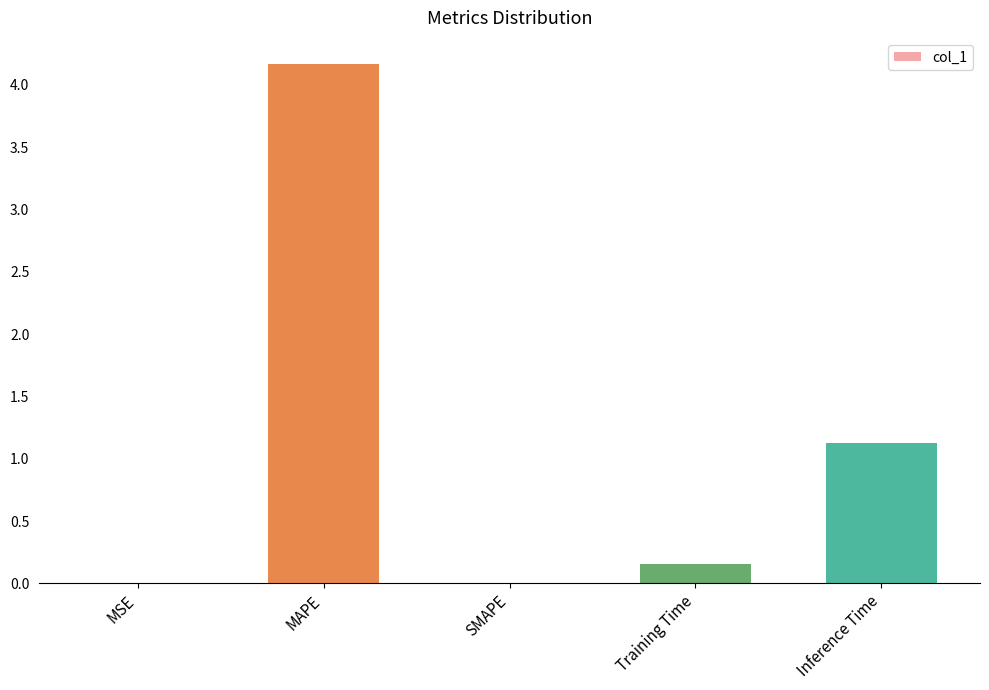

Between Inference Time and MSE, which is larger?

Inference Time